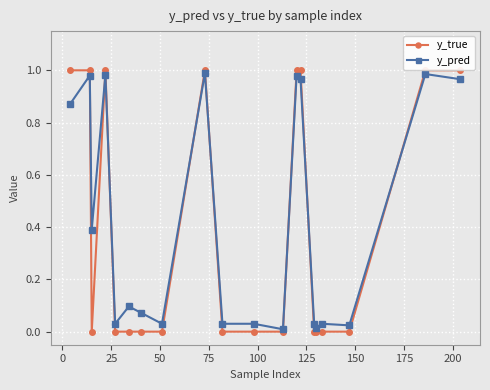

What is the value of the y_pred point at the 3rd from the left?

0.4